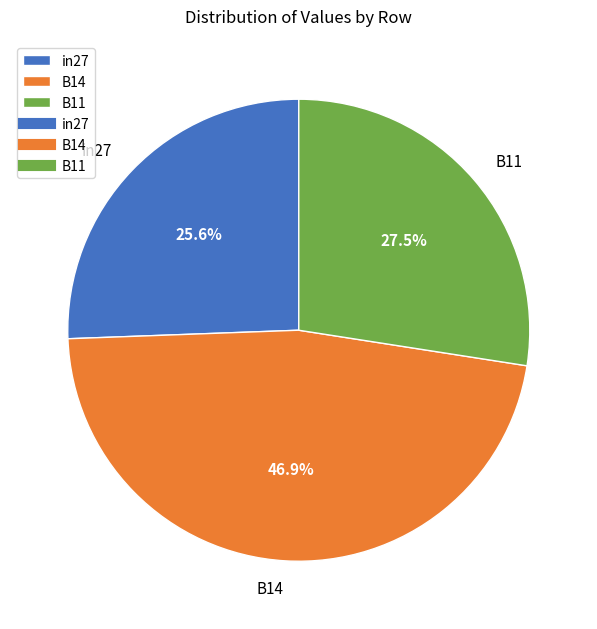

Does B11 account for over 50% of the chart?

No